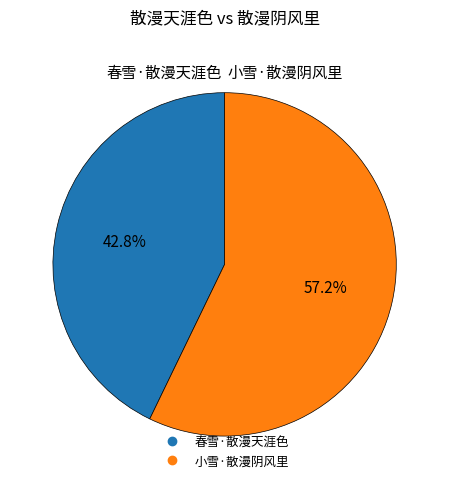

What is the smallest slice in the pie chart?

春雪·散漫天涯色